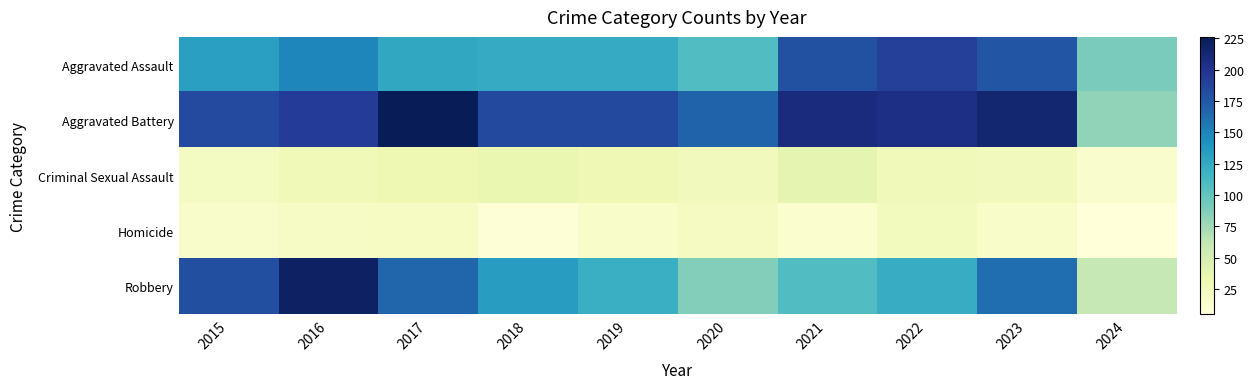

Which series has the widest spread of values?

Robbery